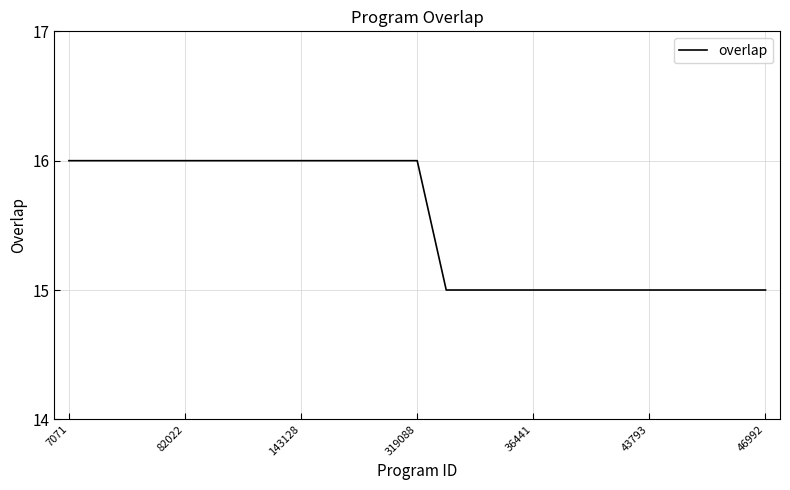

What is the maximum value shown in the chart?

16